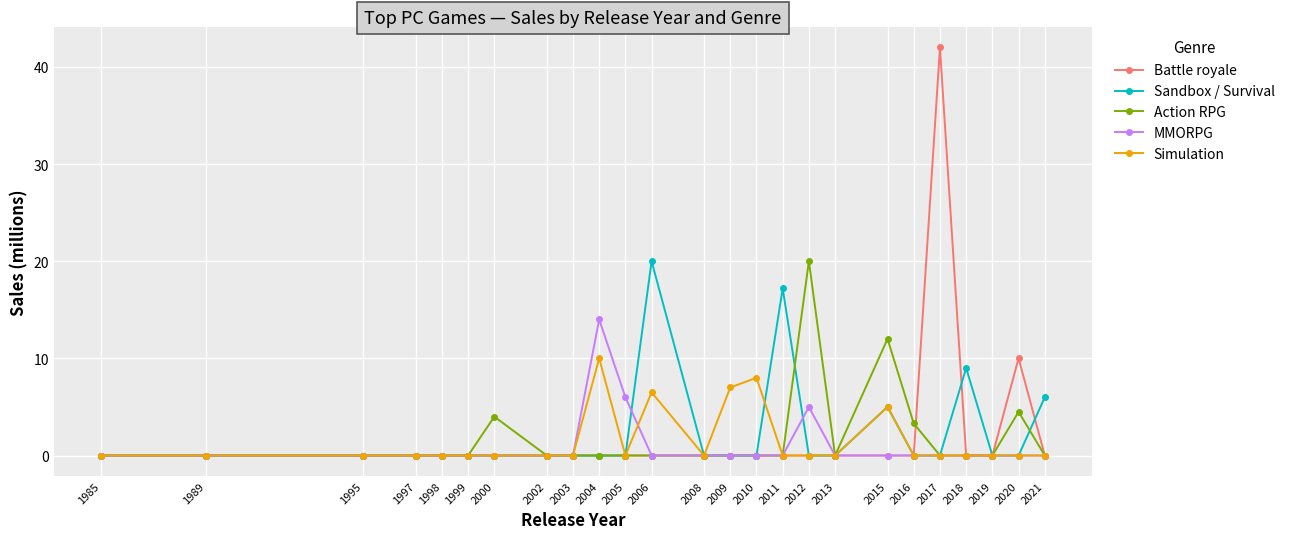

Is the value of MMORPG at 2012 greater than the value of Sandbox / Survival at 2020?

Yes